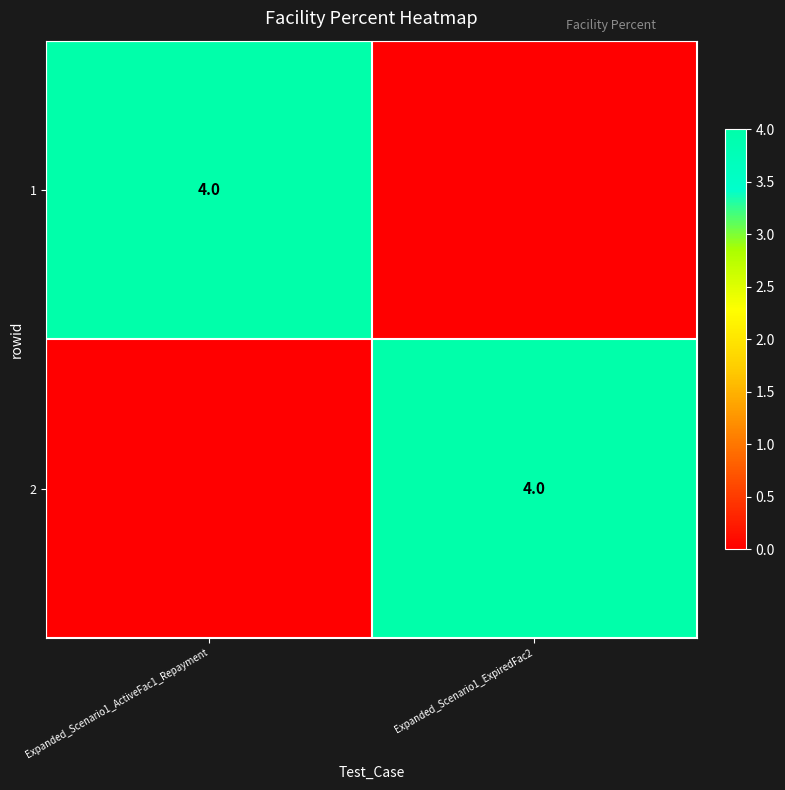

What is the difference between the highest and lowest values at Expanded_Scenario1_ExpiredFac2?

4